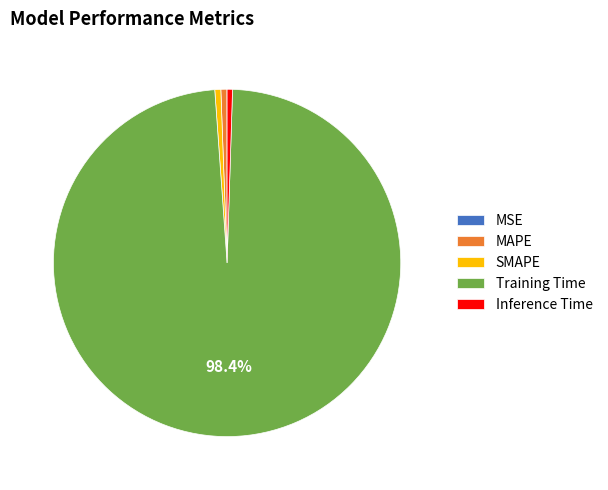

Which slice is the largest?

Training Time